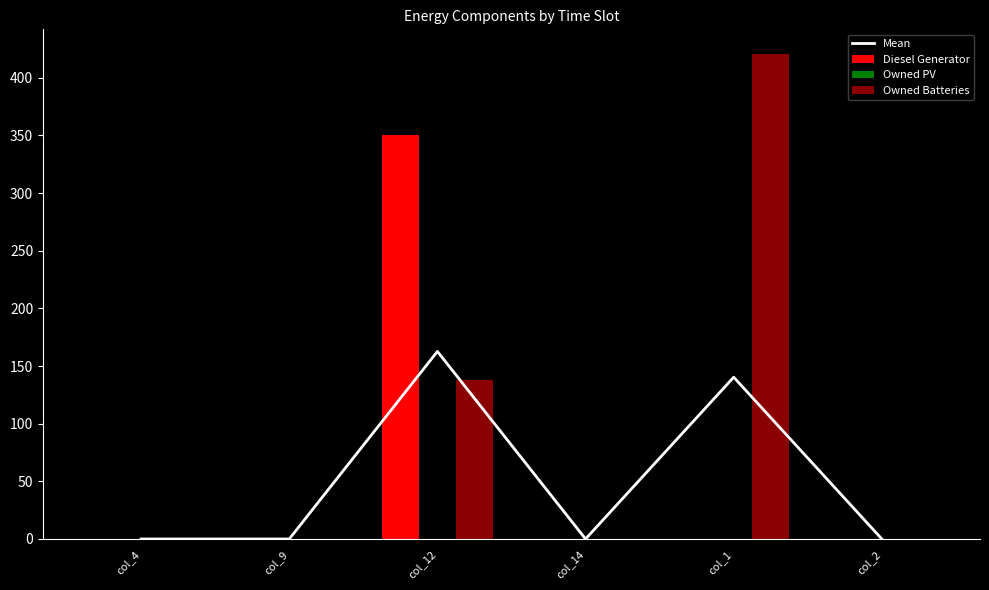

How many values in Mean are above zero?

2